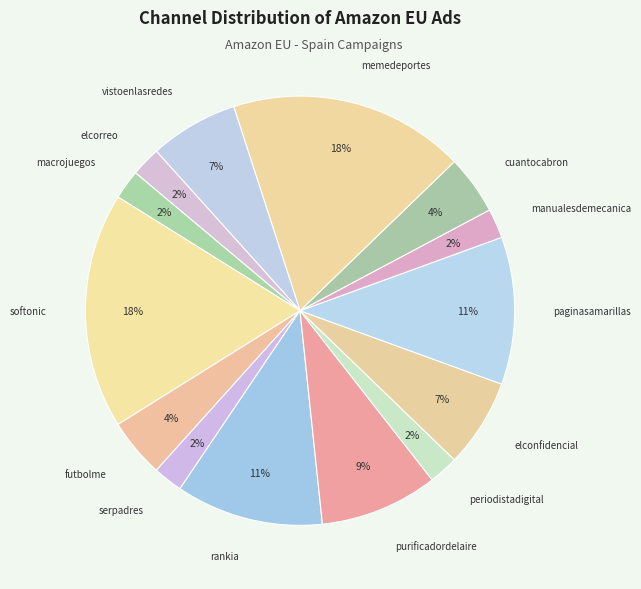

Count the number of slices in the pie.

14